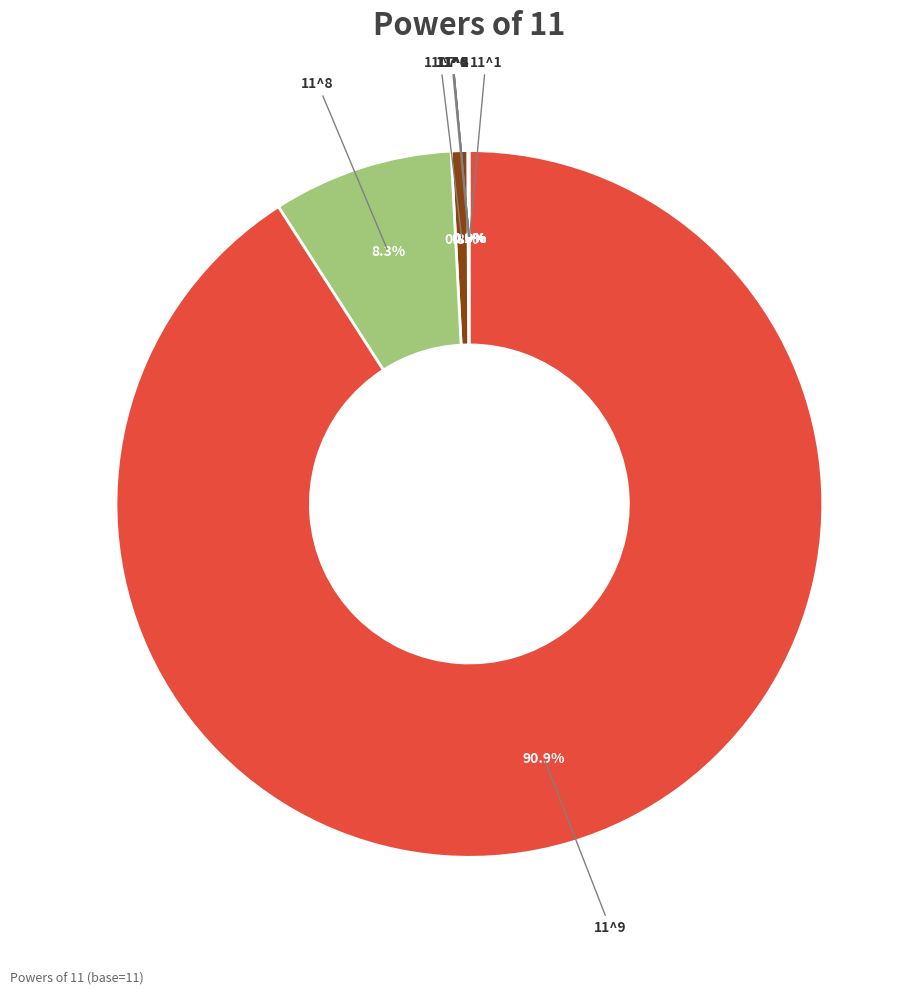

What is the majority slice?

11^9